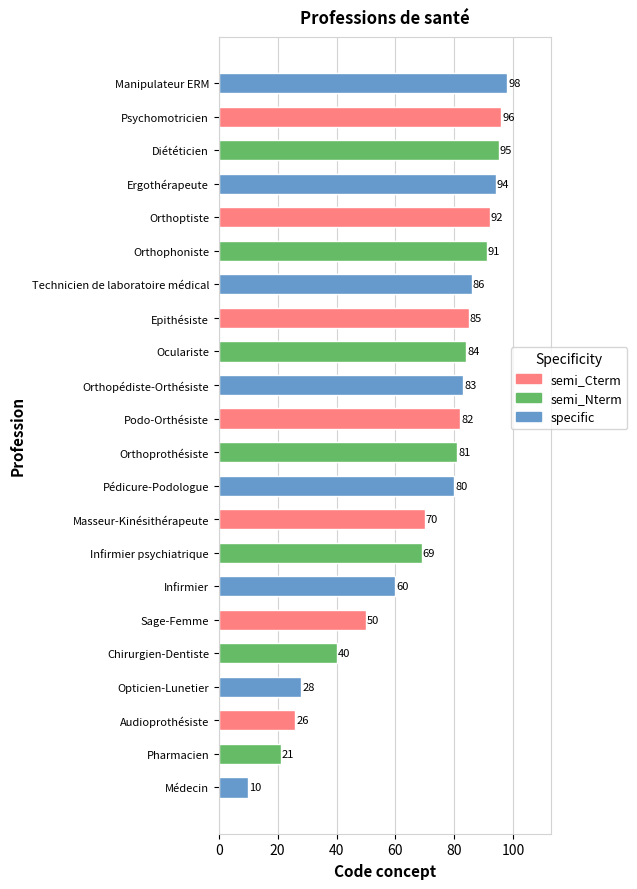

What is the label of the 20th bar from the right?

Audioprothésiste